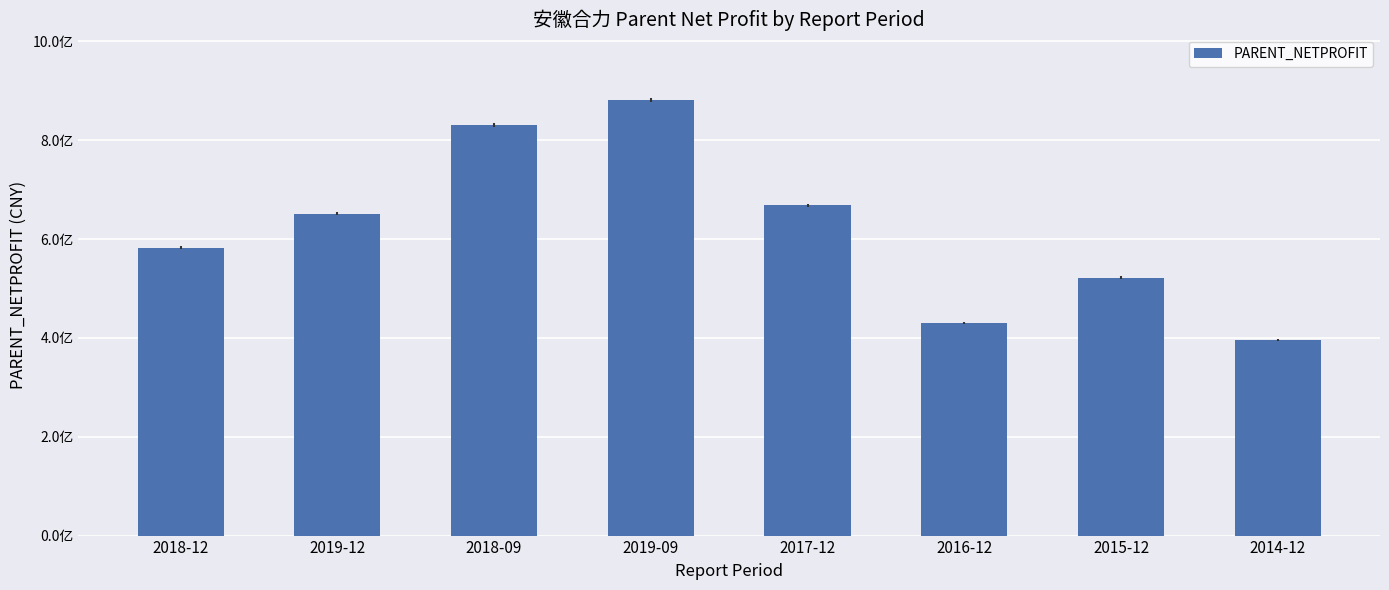

Reading left to right, extract all data points from this chart.

582641354.3	651343432.9	831077474.1	881516510.6	668038275.3	430876899.7	521999082.0	395683966.4